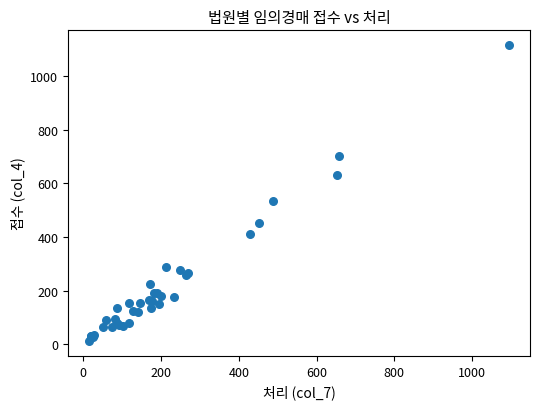

What Y value in the scatter plot is closest to 564?

536